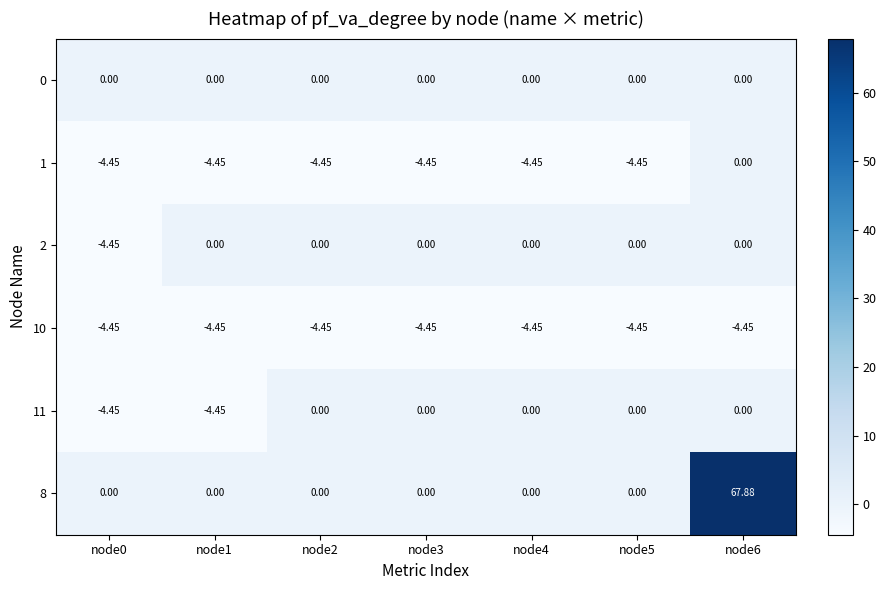

Is the value of 8 at node1 greater than the value of 1 at node5?

Yes